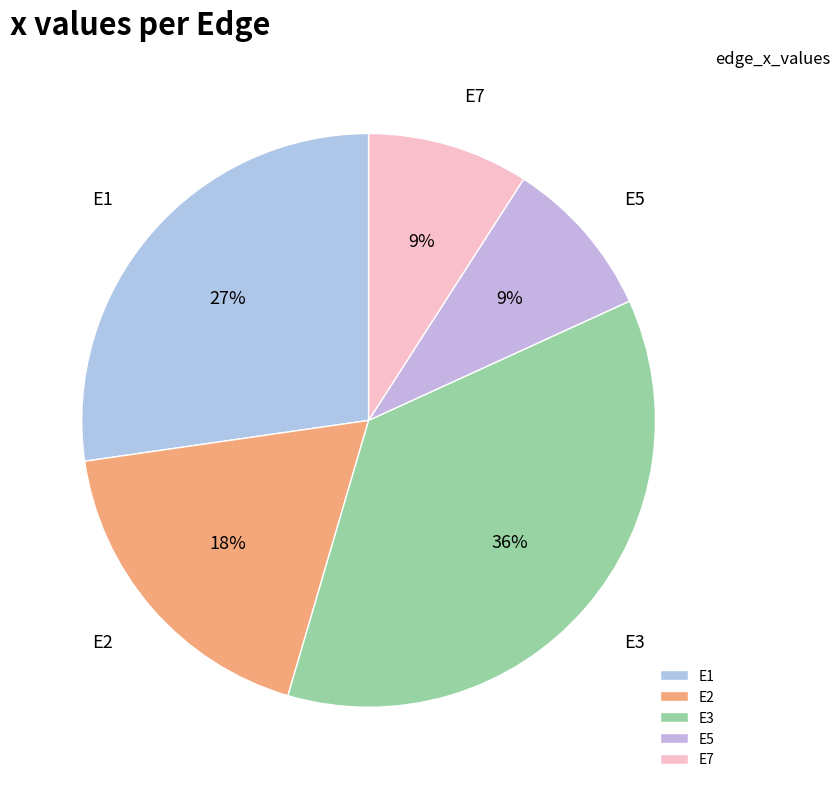

What percentage is the E1 slice, to the nearest percent?

27%